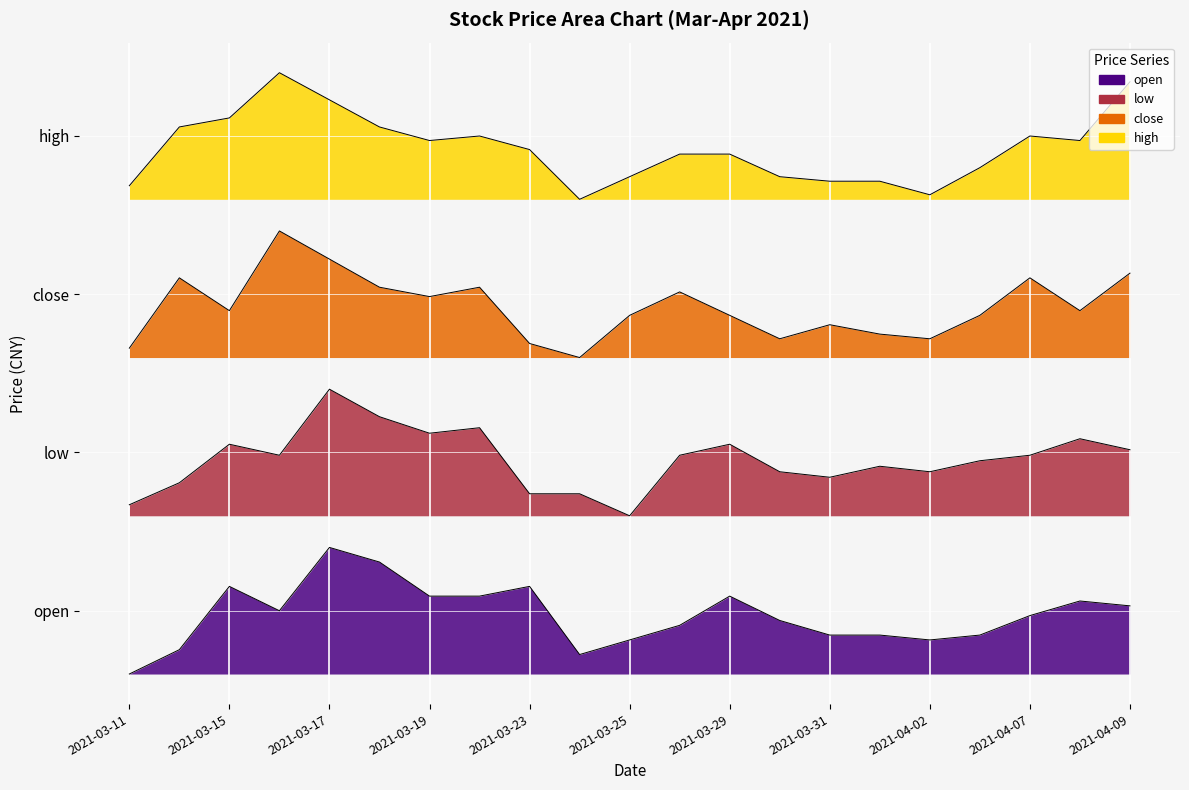

At which category is the sum across all series the highest?

2021-03-17